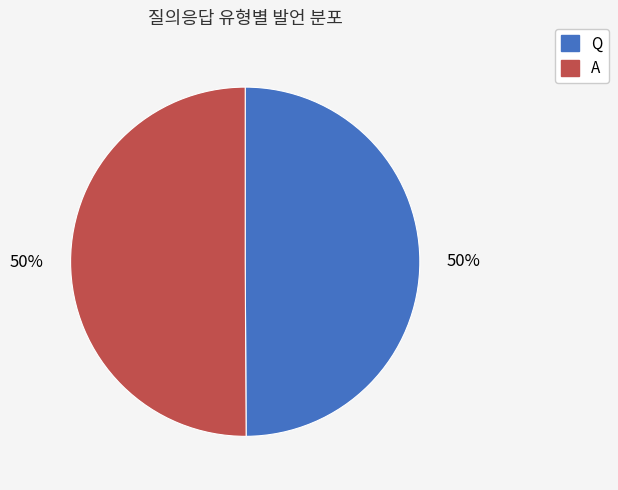

True or false: A accounts for 55% of the total.

False